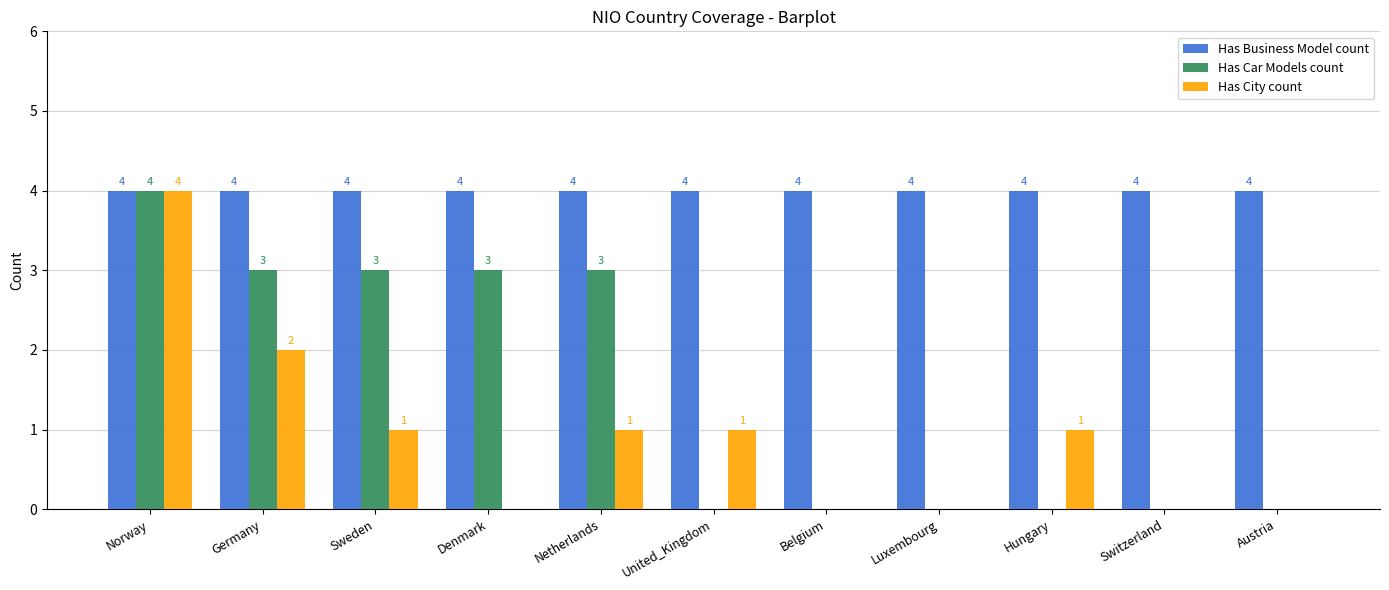

What is the sum of the Has Business Model count values at Netherlands and Sweden?

8